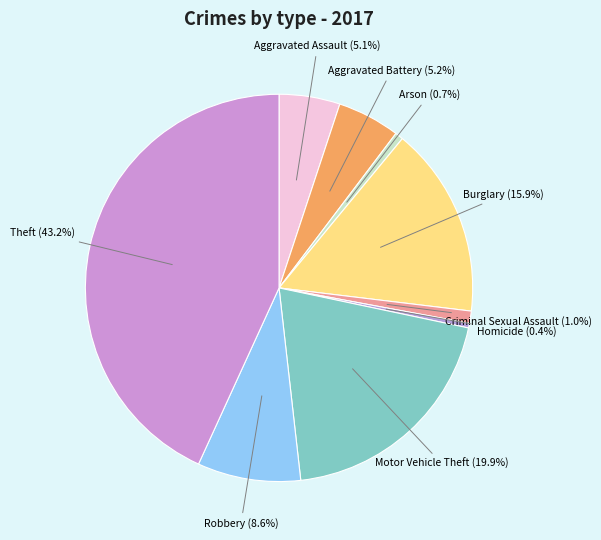

To the nearest percent, what portion does Aggravated Assault represent?

5%